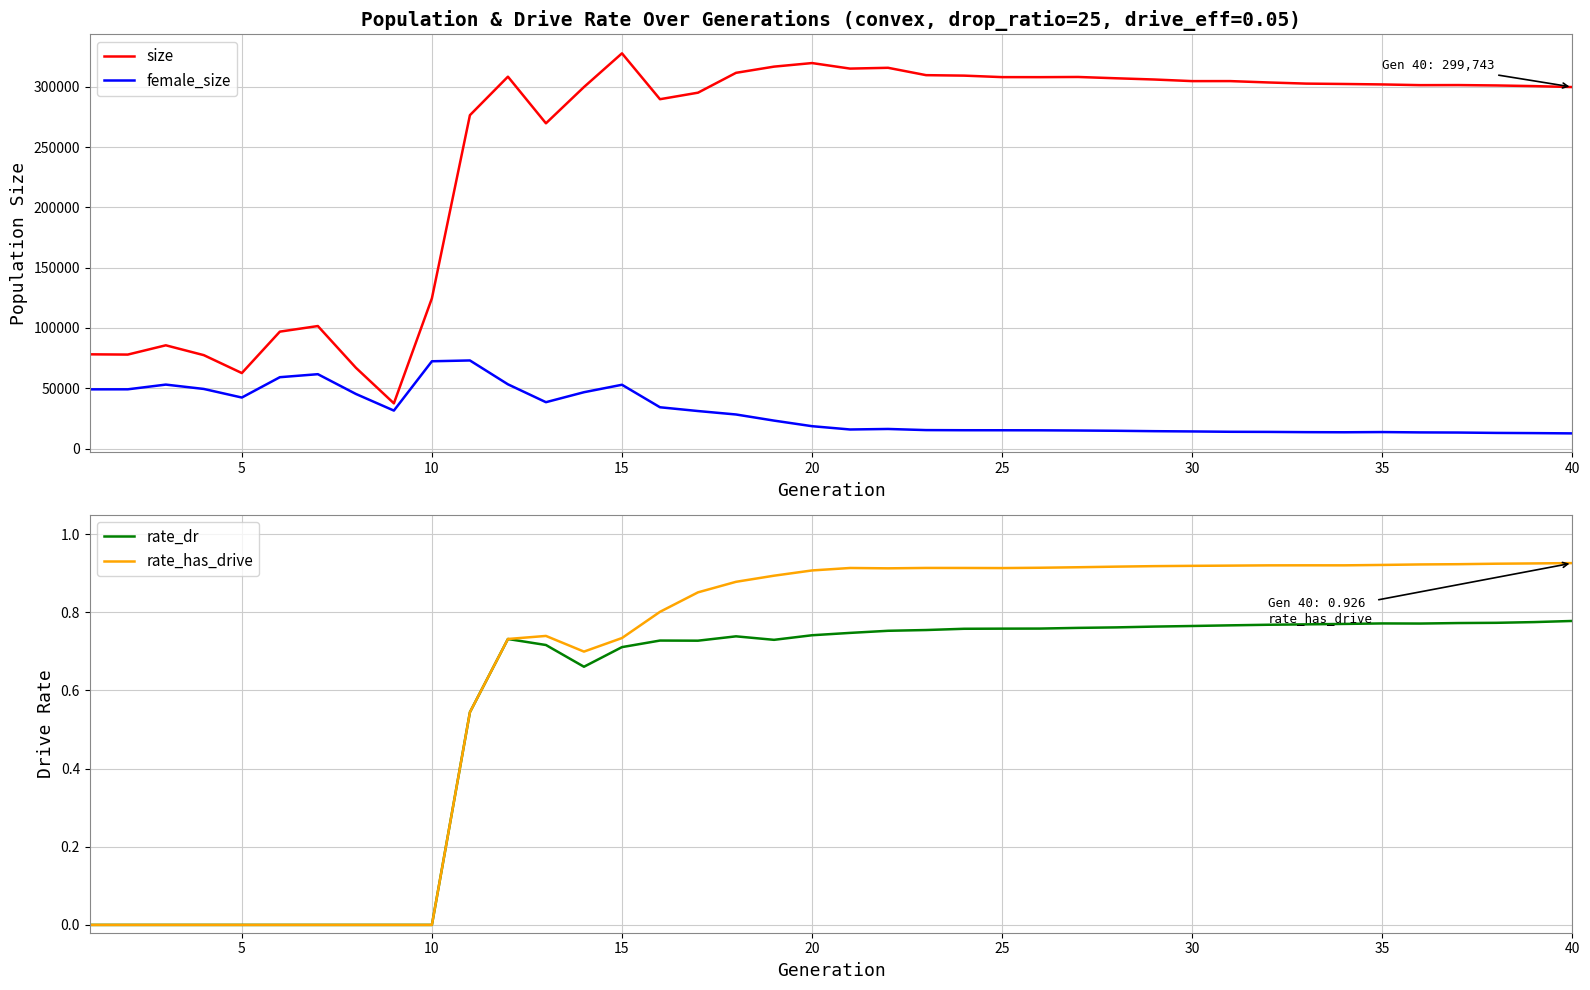

True or false: rate_dr has a value of 1.1 at 15.

False